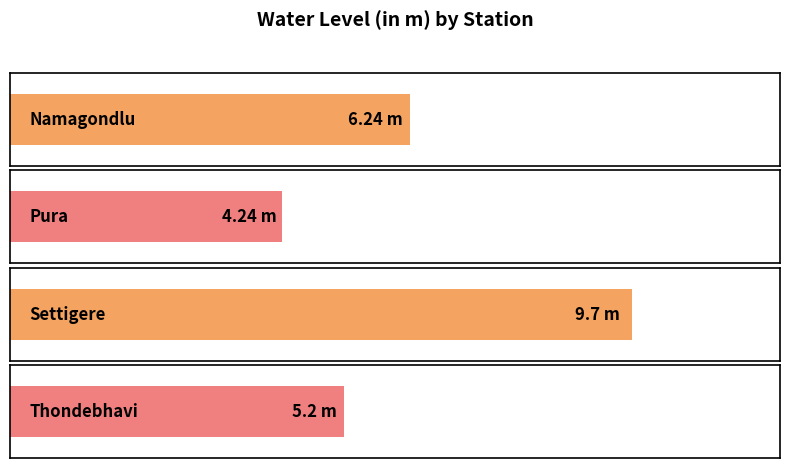

List the labels in order of value, largest first.

Settigere, Namagondlu, Thondebhavi, Pura